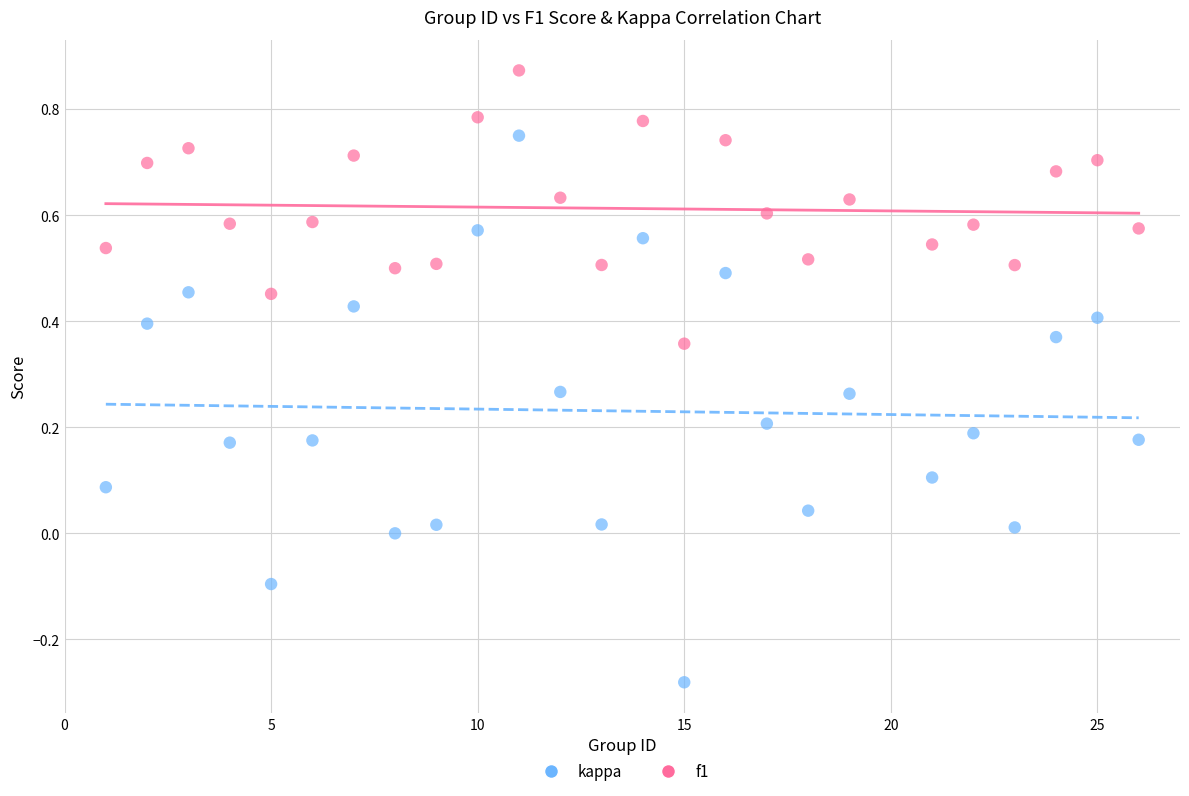

Which series reaches the minimum Y coordinate?

kappa